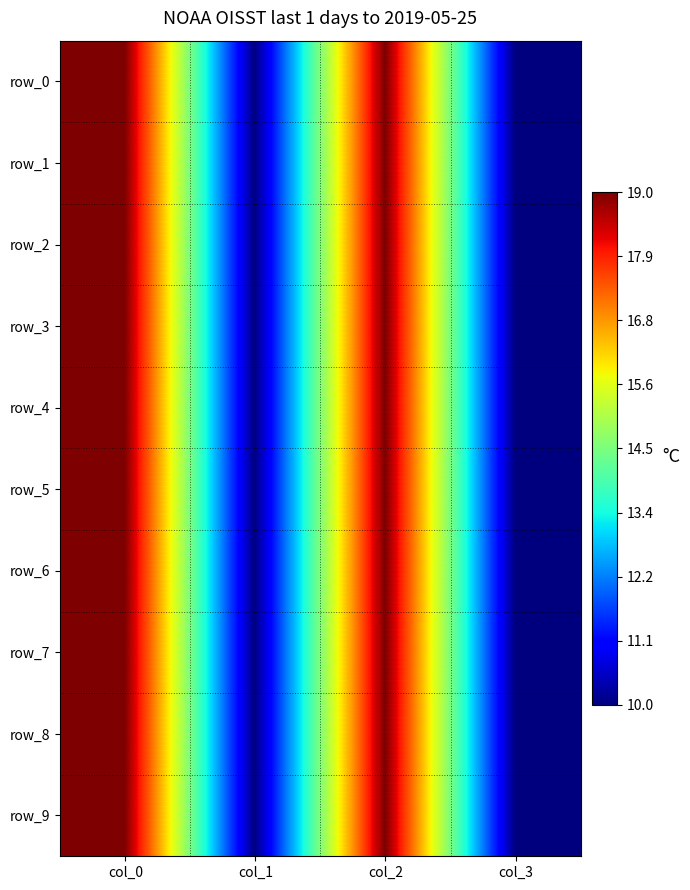

At col_1, list the series in order from largest to smallest.

row_0, row_1, row_2, row_3, row_4, row_5, row_6, row_7, row_8, row_9